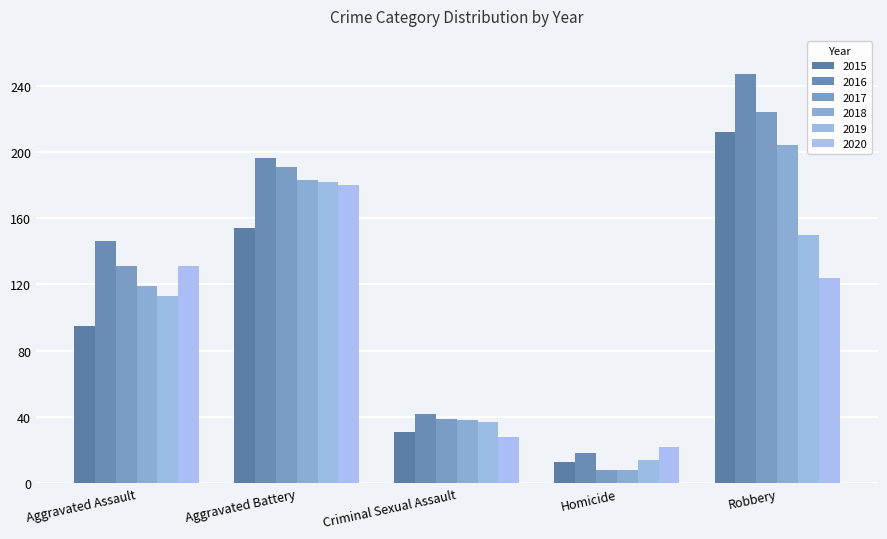

Rank the series at Aggravated Assault from lowest to highest value.

2015, 2019, 2018, 2017, 2020, 2016